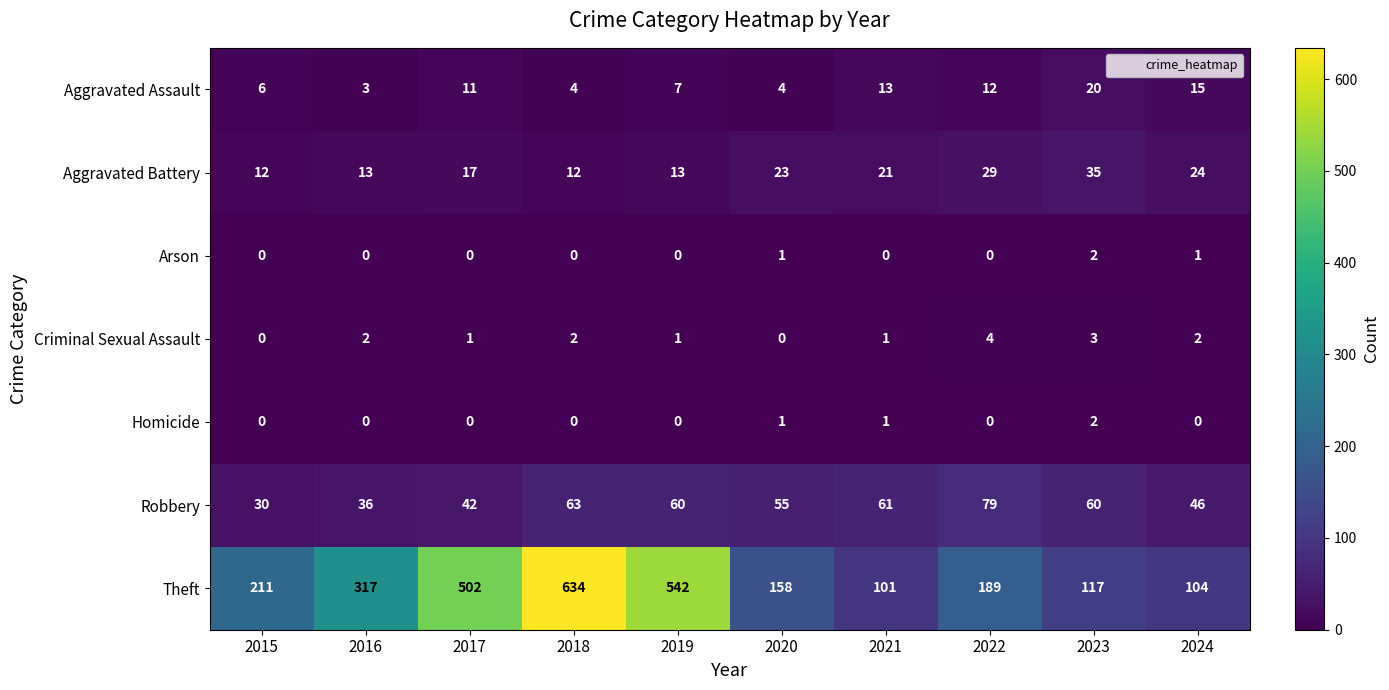

What is the spread (max minus min) of values at 2015?

211